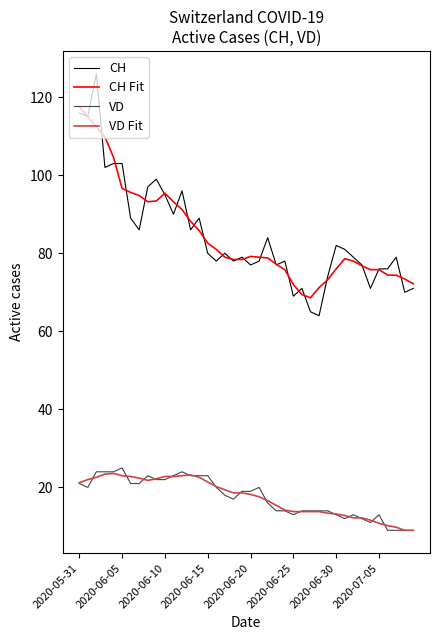

True or false: VD and CH intersect in this chart.

False